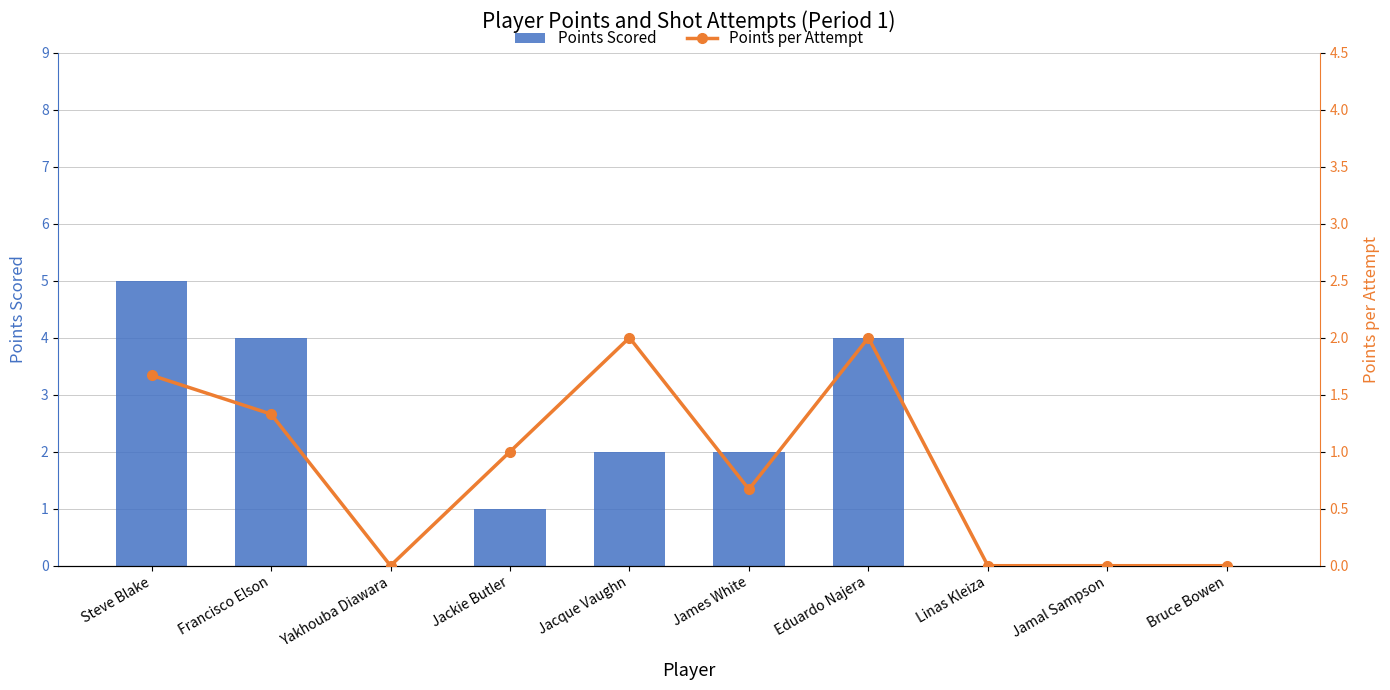

What position from the right is James White?

5